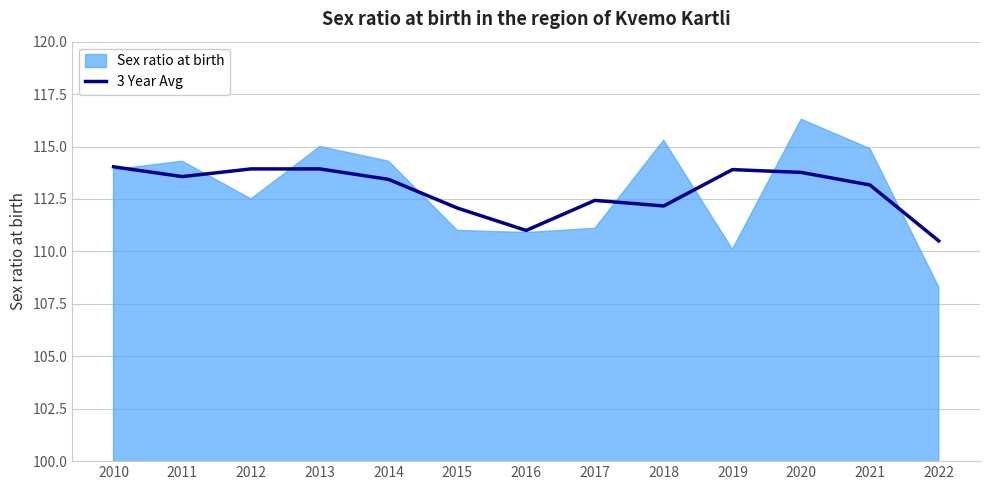

What is the highest value of the 3 Year Avg series?

114.0